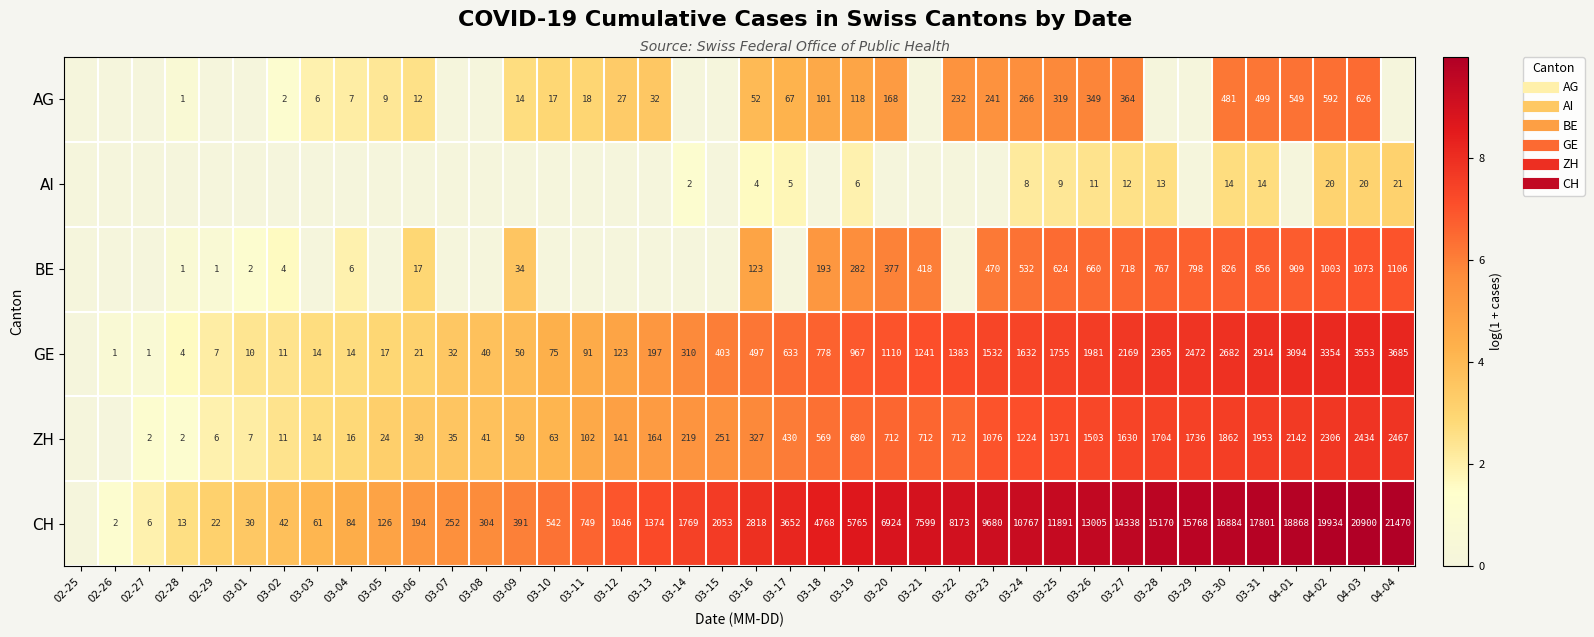

The value of CH at 03-26 is 14.4. True or false?

False